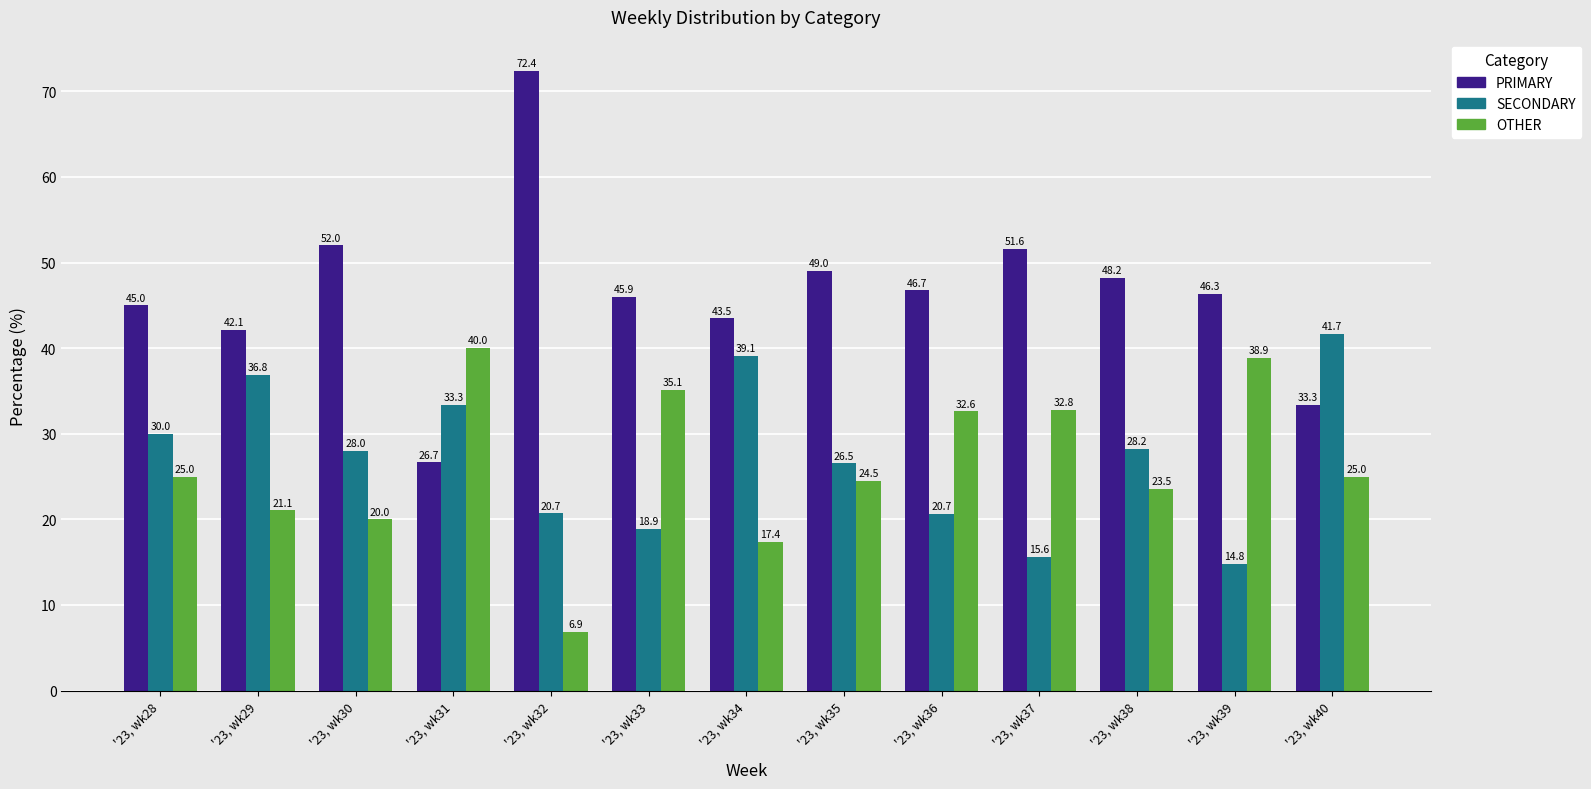

What is the sum of the OTHER values at '23, wk36 and '23, wk35?

57.1